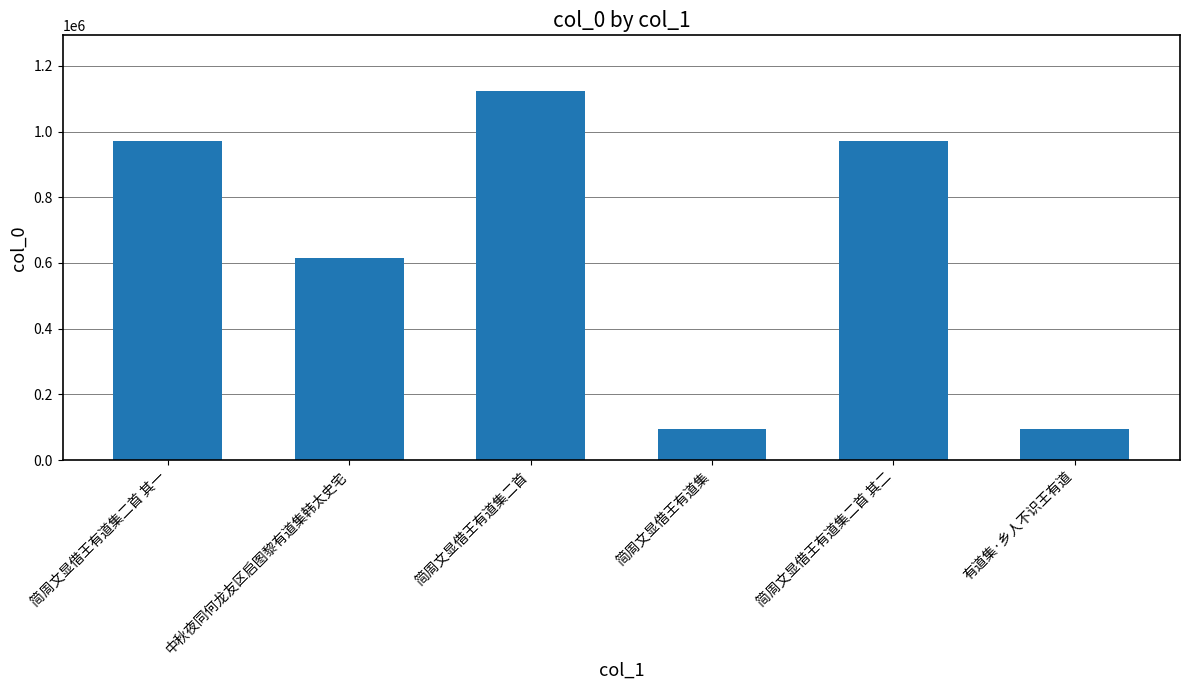

The chart shows a value of 260876 at 简周文显借王有道集二首 其一. True or false?

False